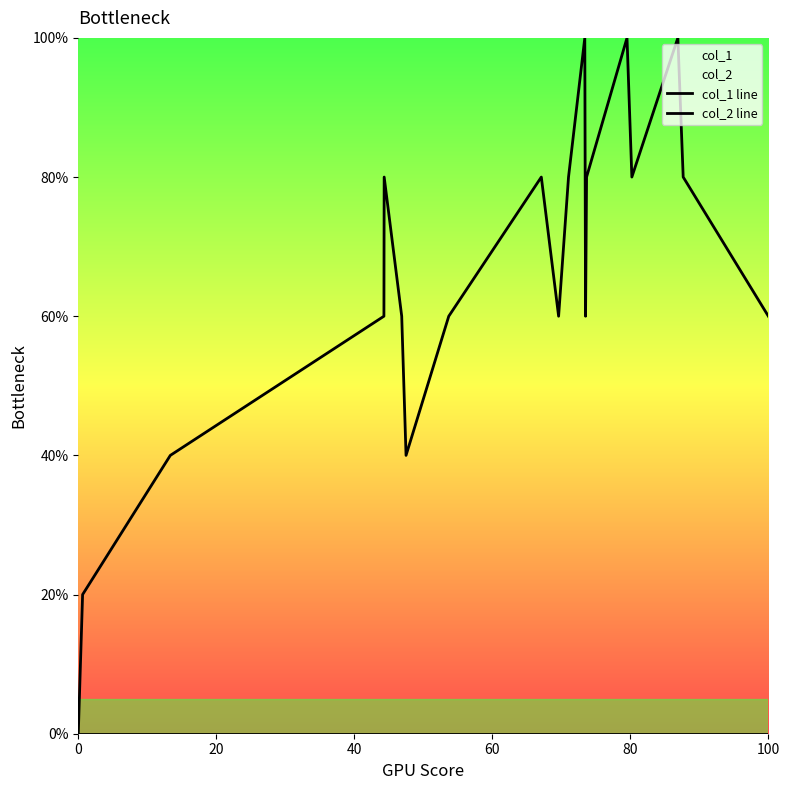

Count the col_1 line values in the range 60 to 80.

12